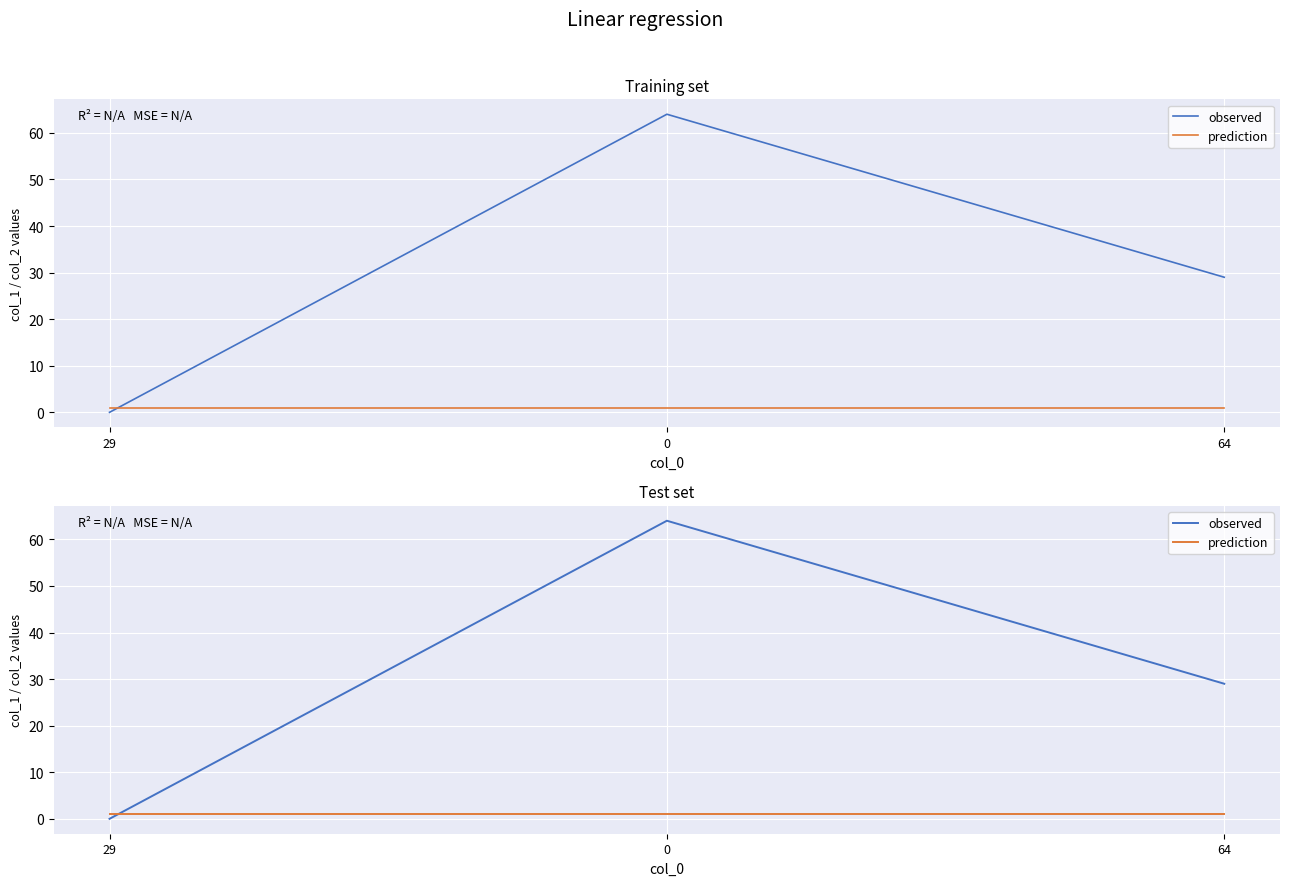

How many data points does each series have?

3